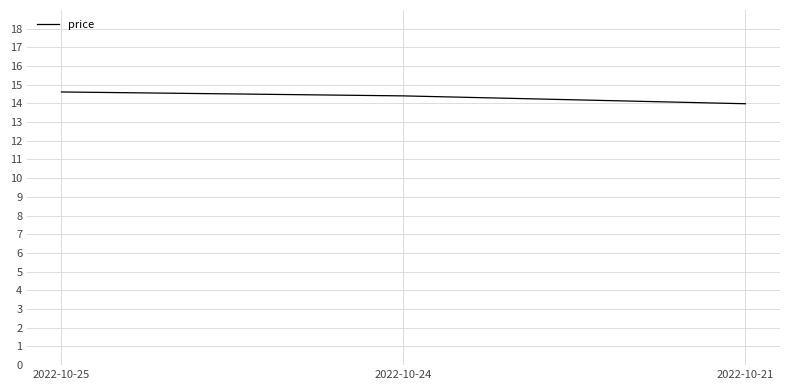

What is the minimum value shown in the chart?

14.0